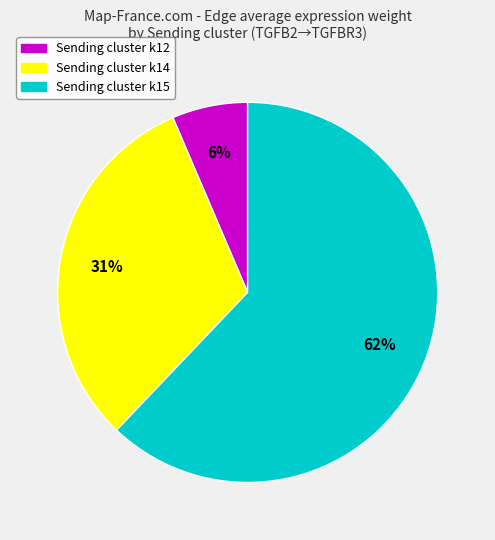

Is there any slice that represents more than half of the pie?

Yes